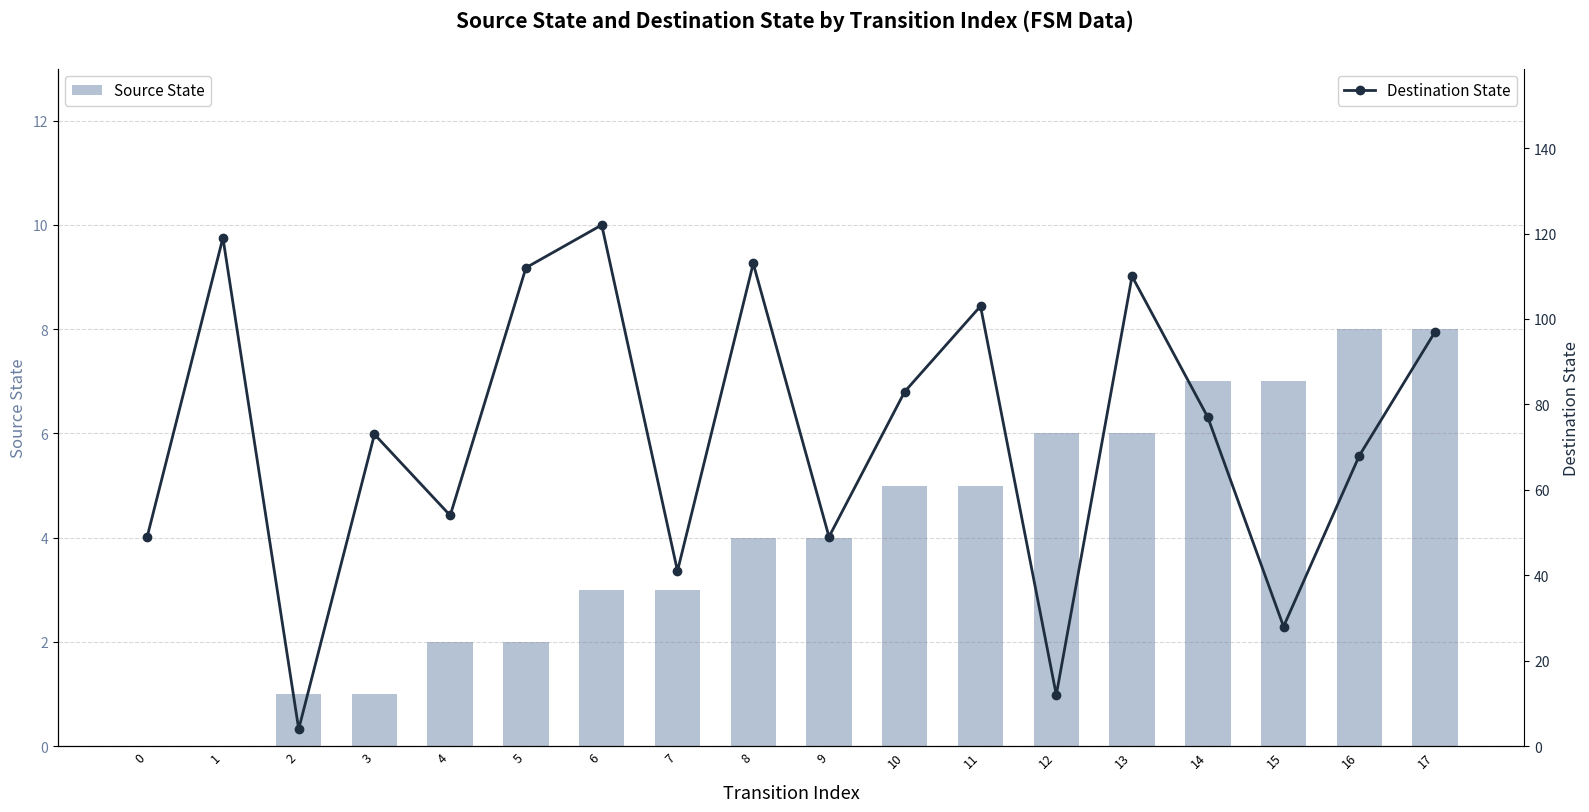

What are all the series names shown in the legend?

Source State, Destination State